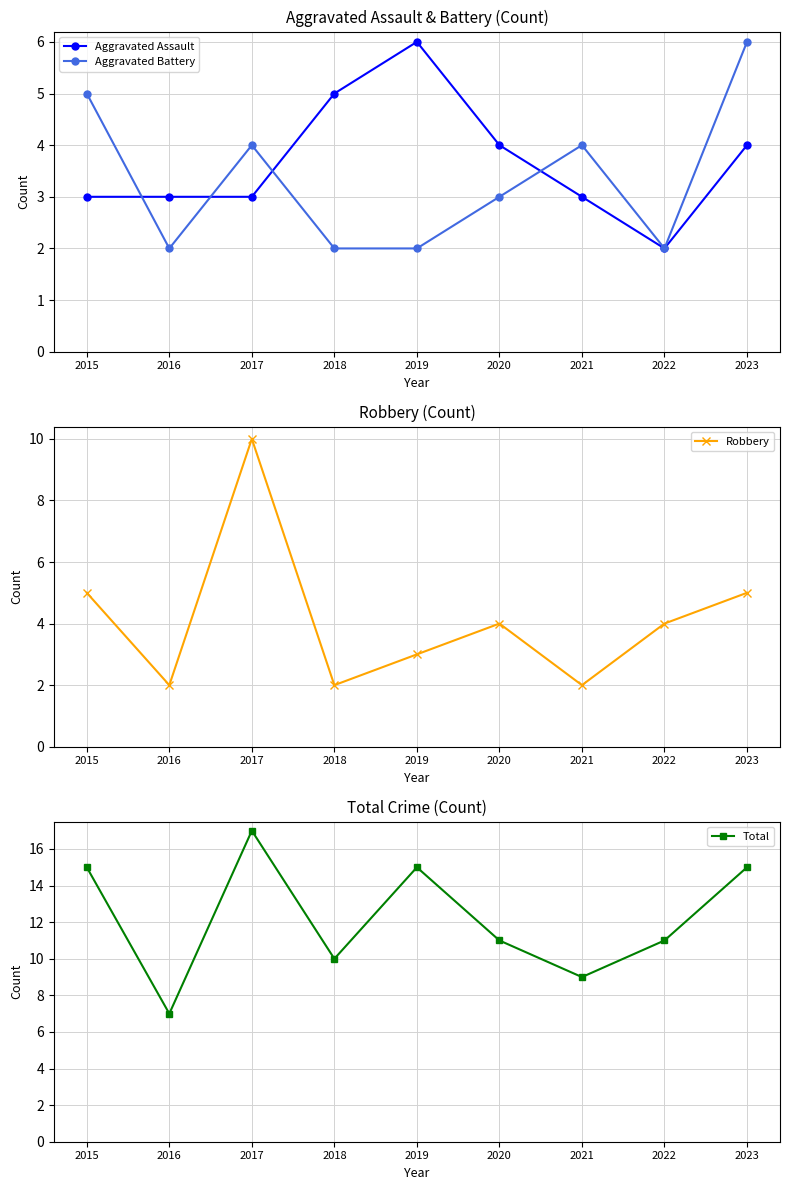

What is the sum of the Aggravated Assault values at 2016 and 2019?

9